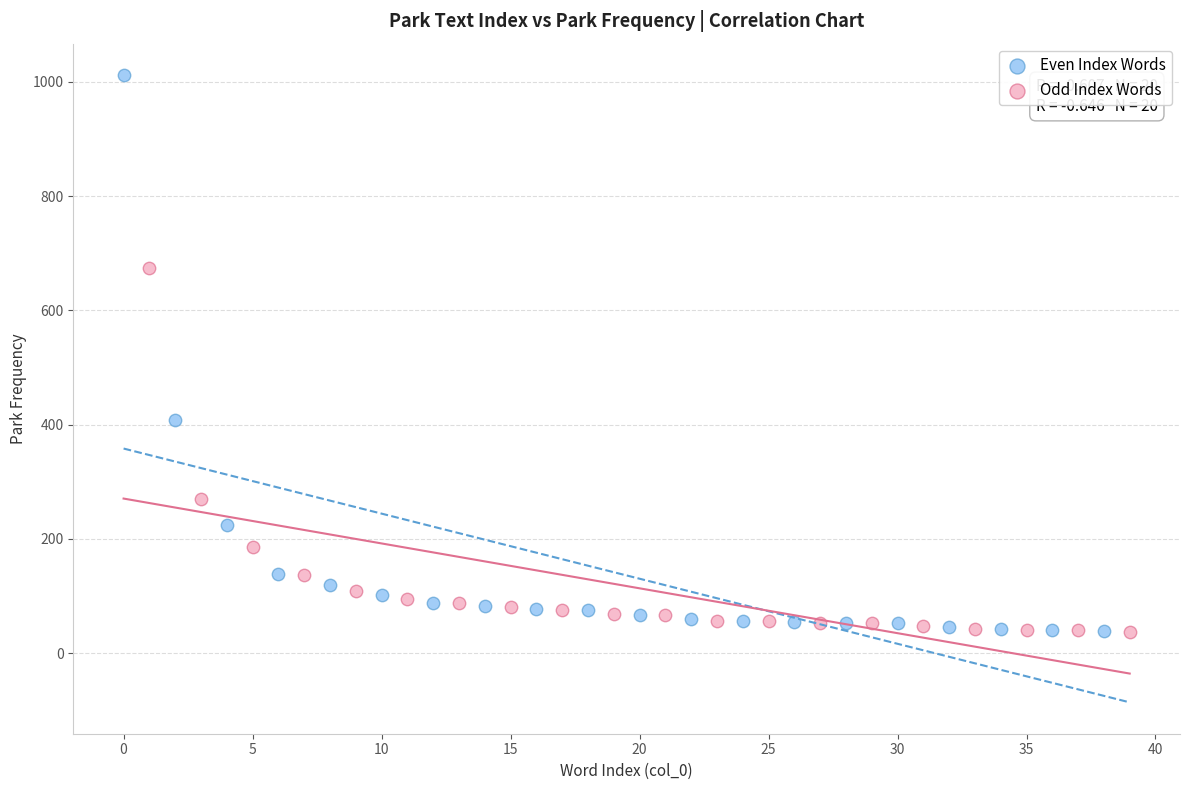

Which series reaches the maximum Y coordinate?

Even Index Words